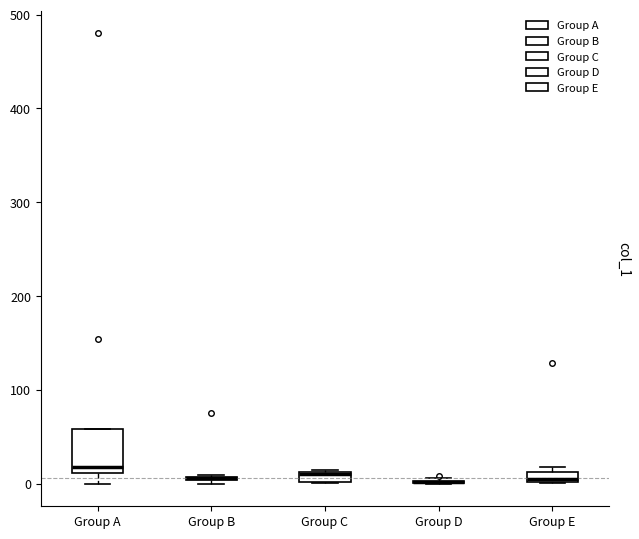

Which box is the tallest, from its lower edge to its upper edge?

Group A